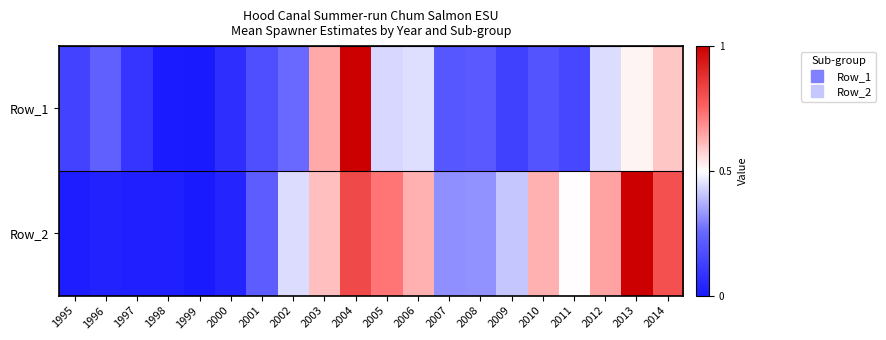

At which category is the sum across all series the highest?

2004